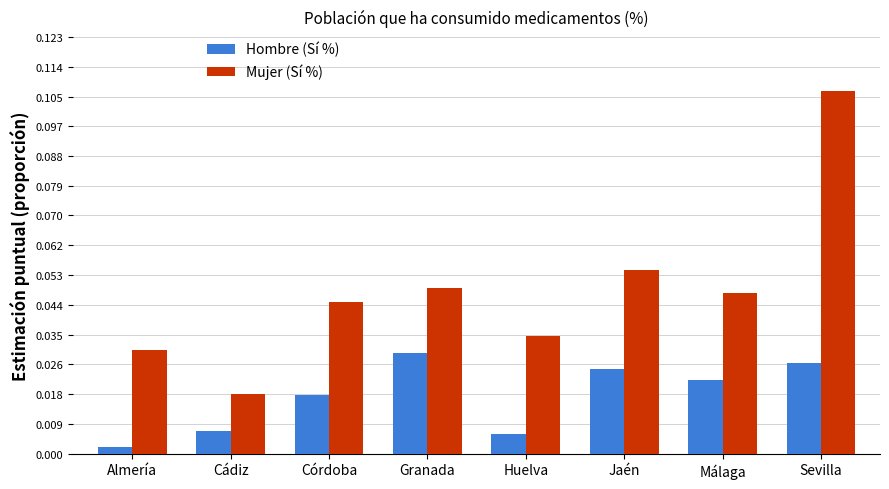

The Mujer (Sí %) series shows 0.1 at Huelva. True or false?

False